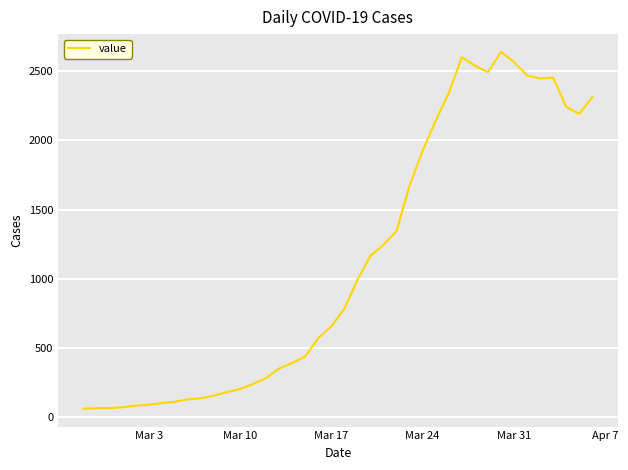

What is the difference between the maximum and minimum values?

2577